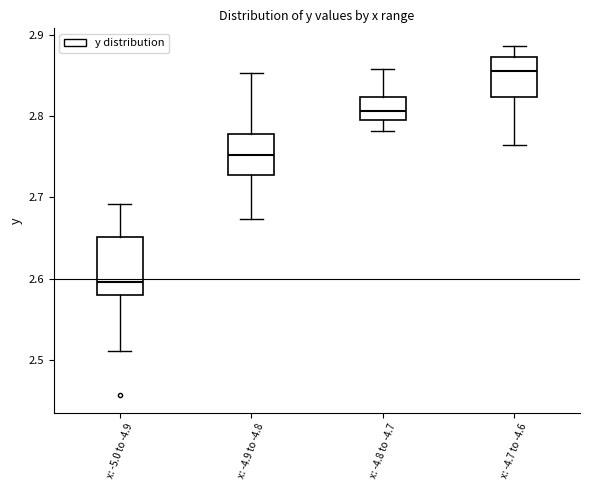

Where is the upper edge of the box for x: -5.0 to -4.9 on the y-axis? The values are not printed on the chart, so give them approximately, as read against the axis.

2.65